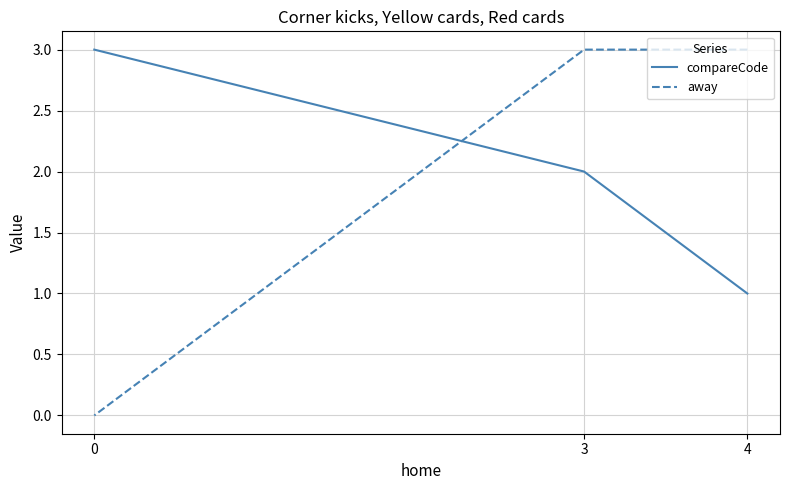

What is the sum of the away values at 3 and 4?

6